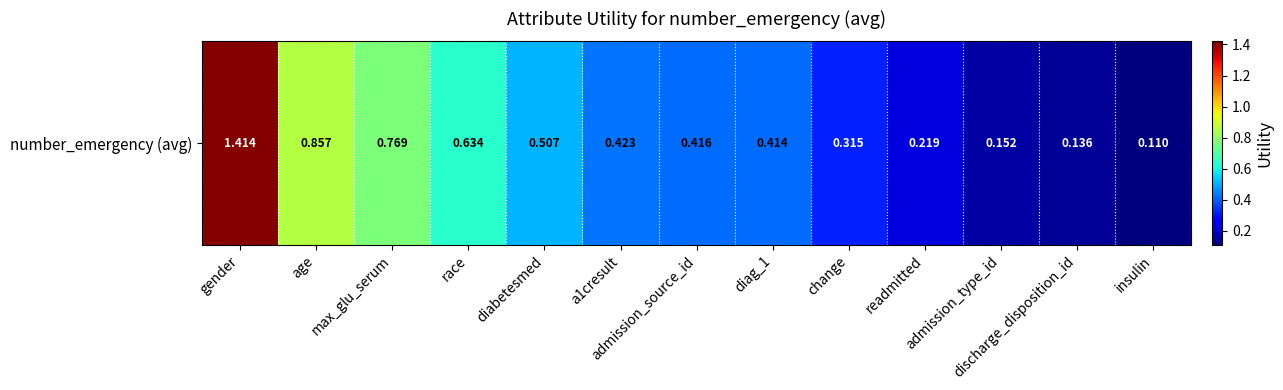

The value at insulin is 0.1. True or false?

True